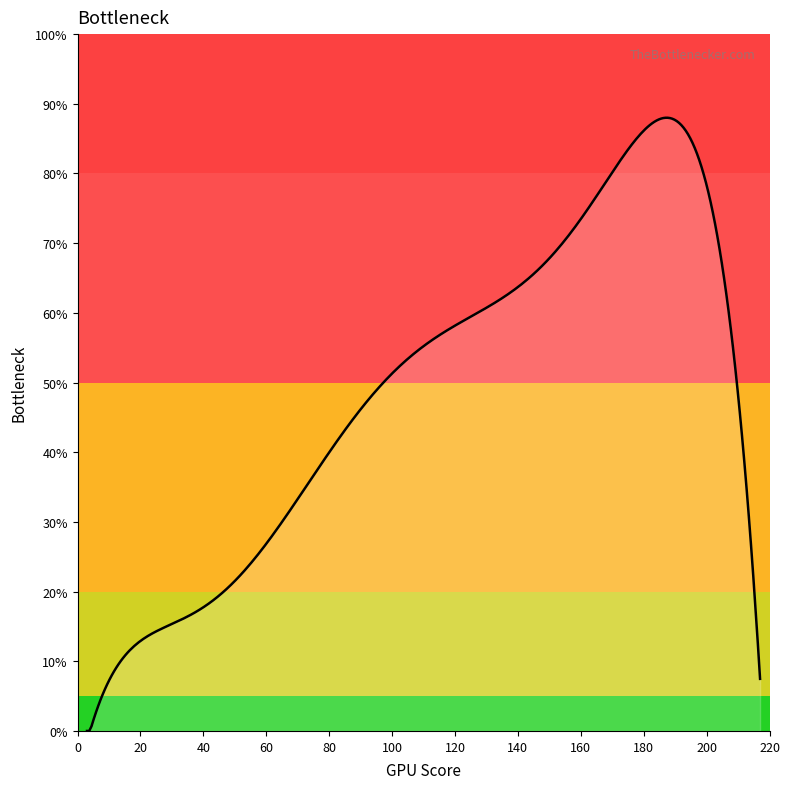

What is the greatest value displayed?

88.0